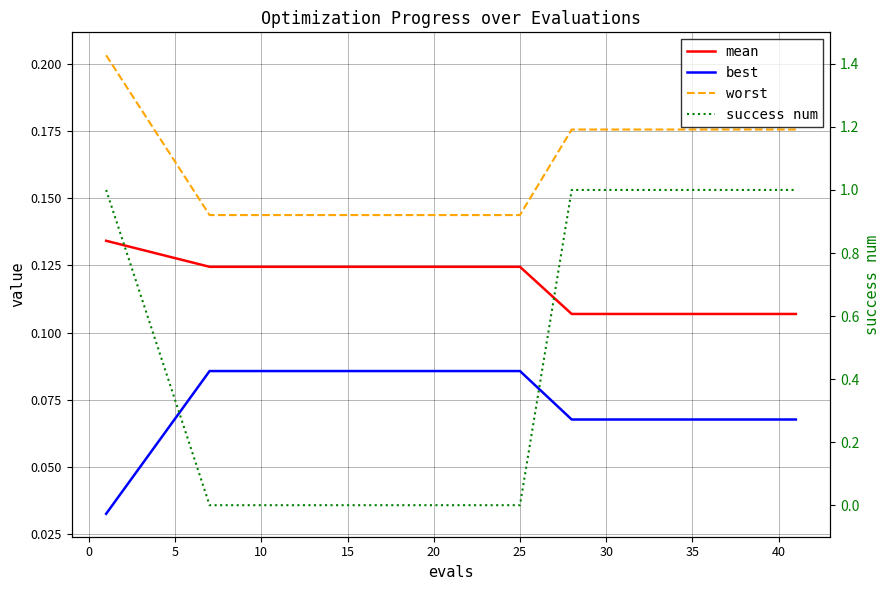

What are all the series names shown in the legend?

mean, best, worst, success num